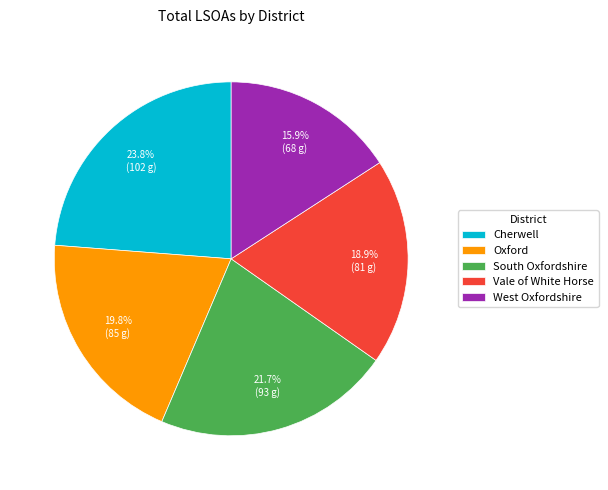

What percentage do Oxford and West Oxfordshire together represent?

35.7%